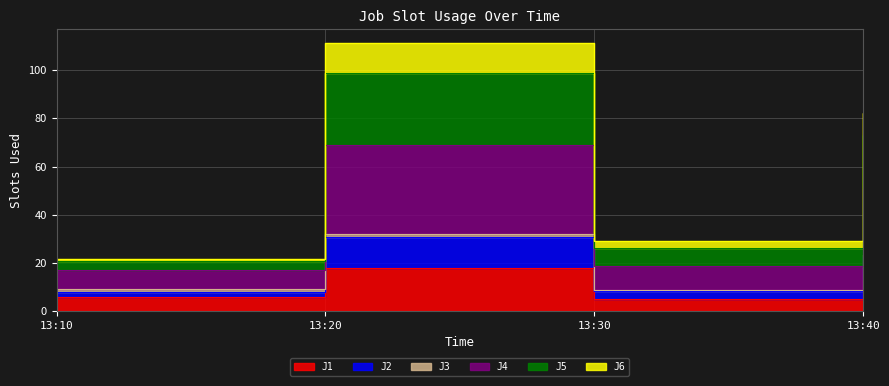

At which label is J2 closest to 66?

13:40